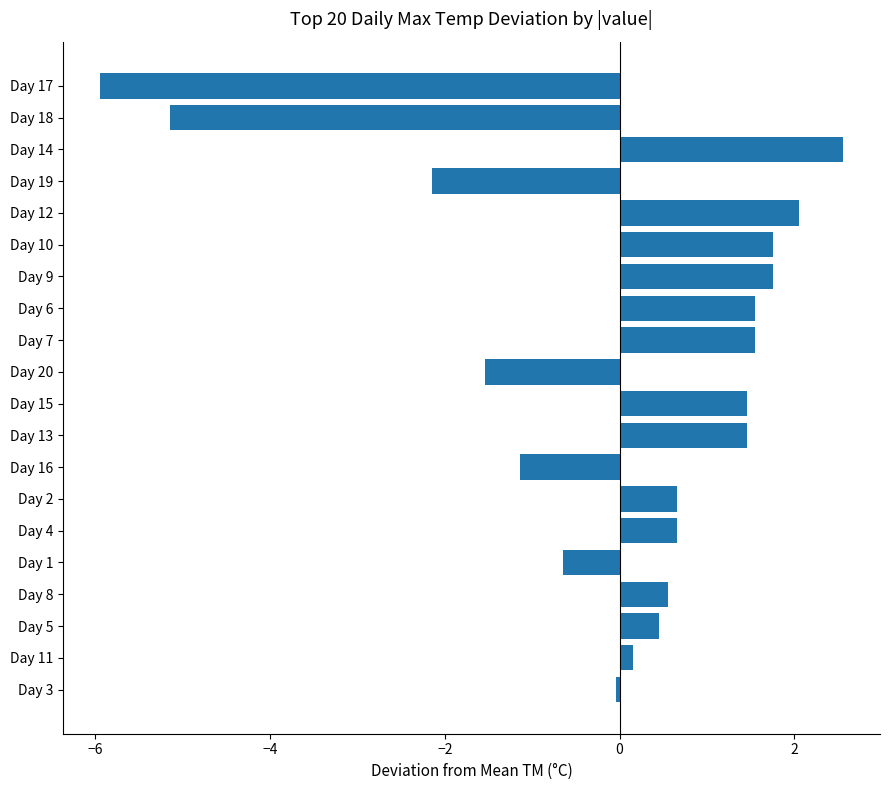

What is the difference between the second highest and minimum values?

8.0